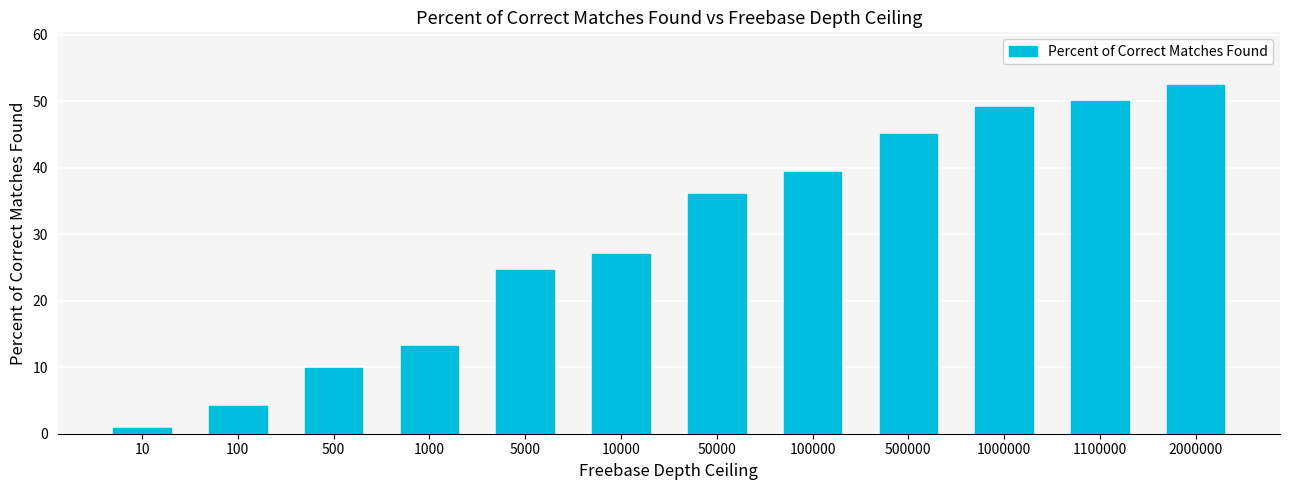

Which label corresponds to the smallest value in the chart?

10